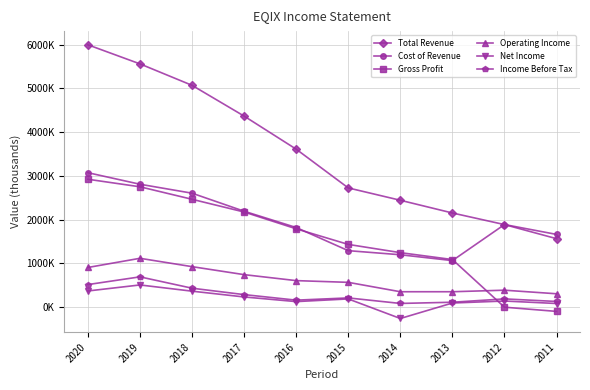

List the labels in order of Income Before Tax value, smallest first.

2014, 2013, 2011, 2016, 2012, 2015, 2017, 2018, 2020, 2019